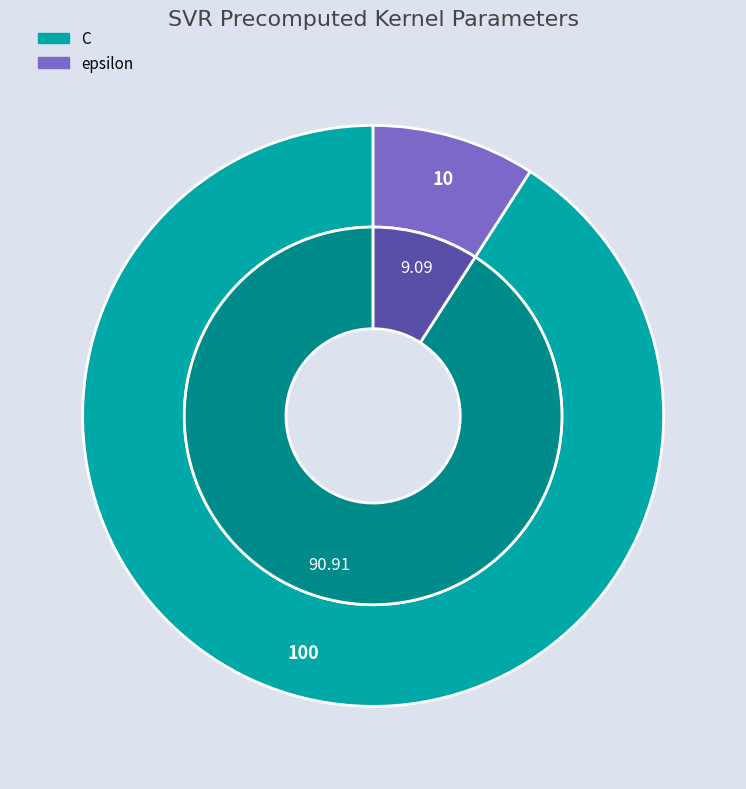

Rank the categories by value from highest to lowest.

C, epsilon